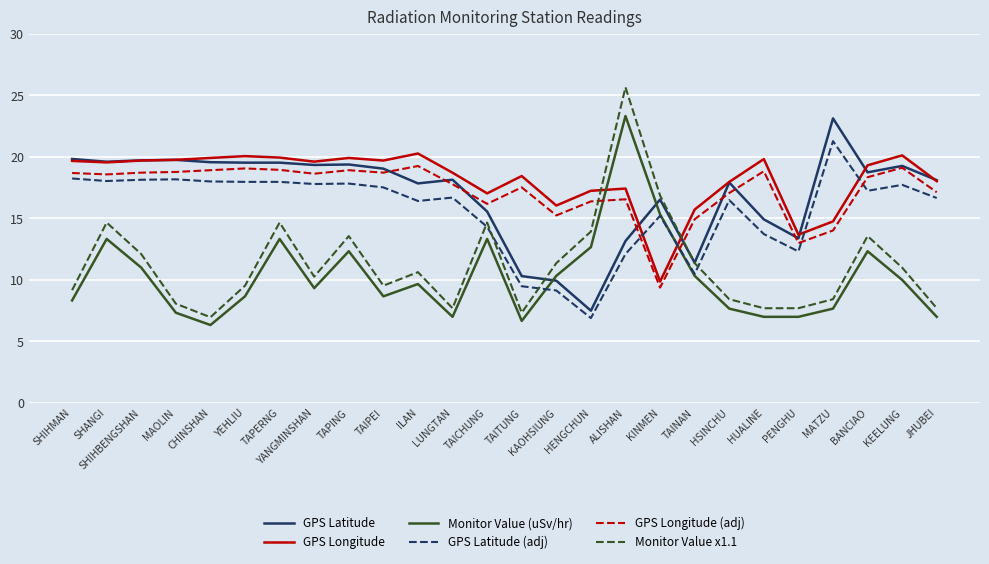

True or false: GPS Latitude and GPS Longitude (adj) intersect in this chart.

True